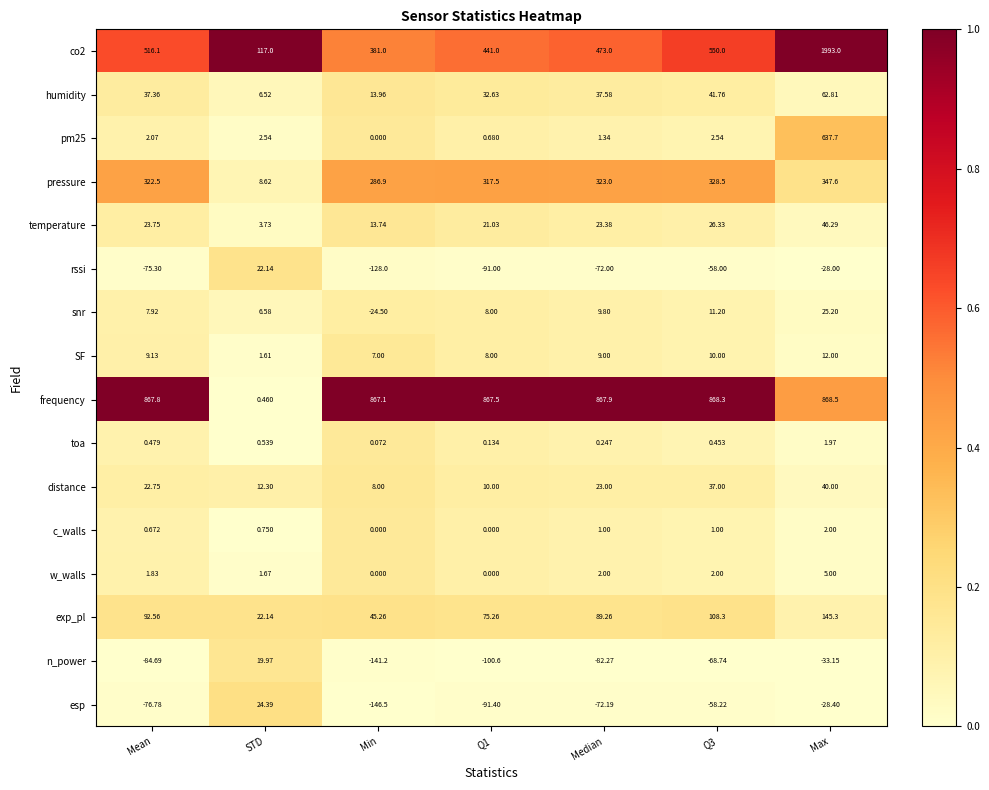

At which category is the sum across all series the highest?

Max